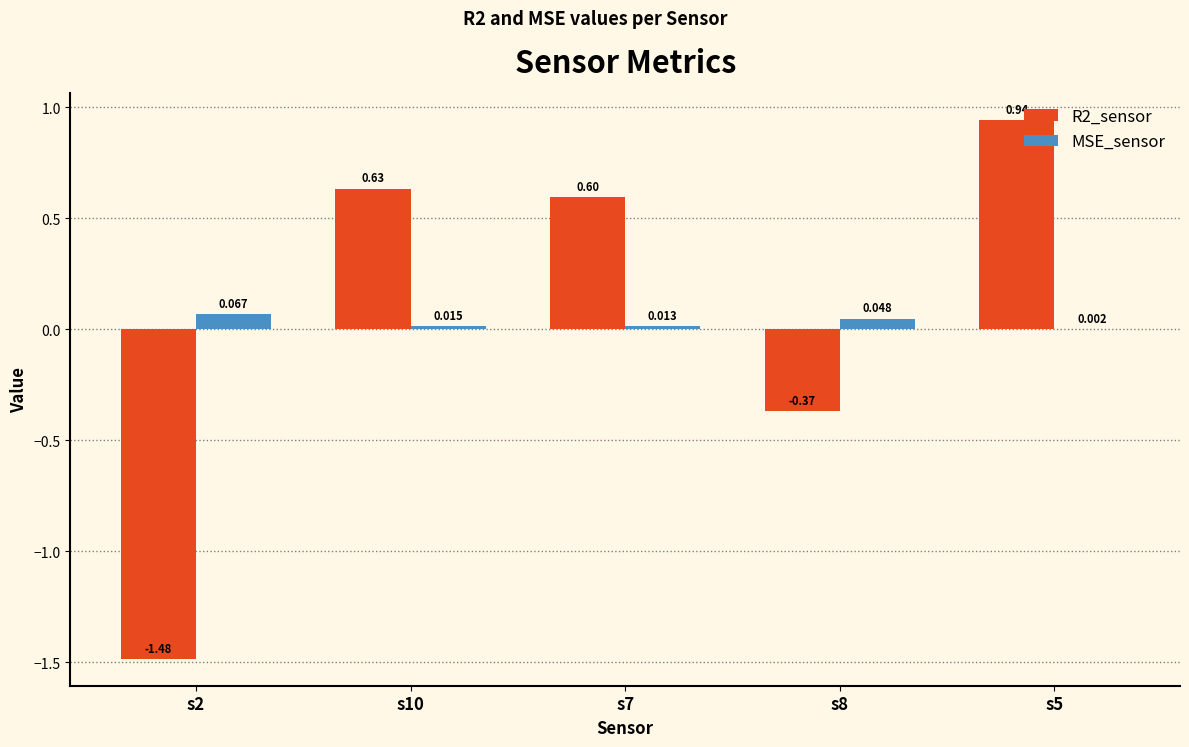

At which category does the chart reach its minimum across all series?

s2